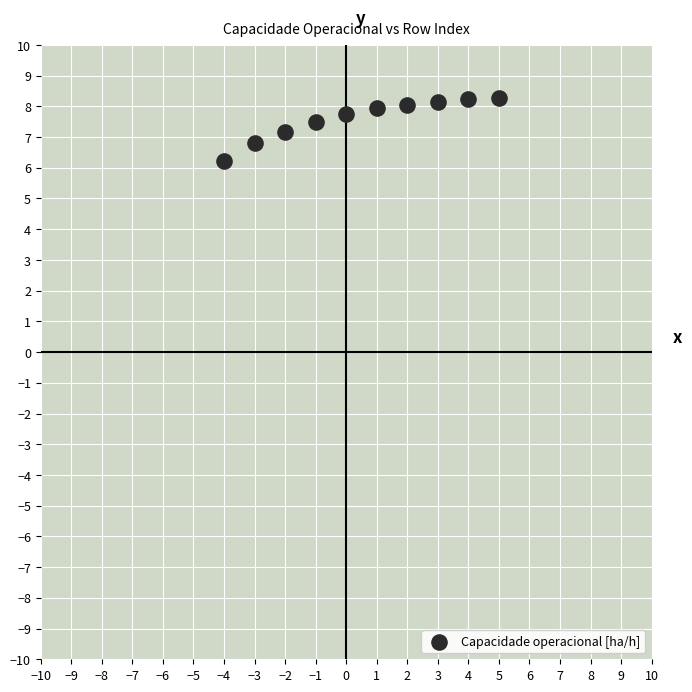

What is the average X value?

0.5